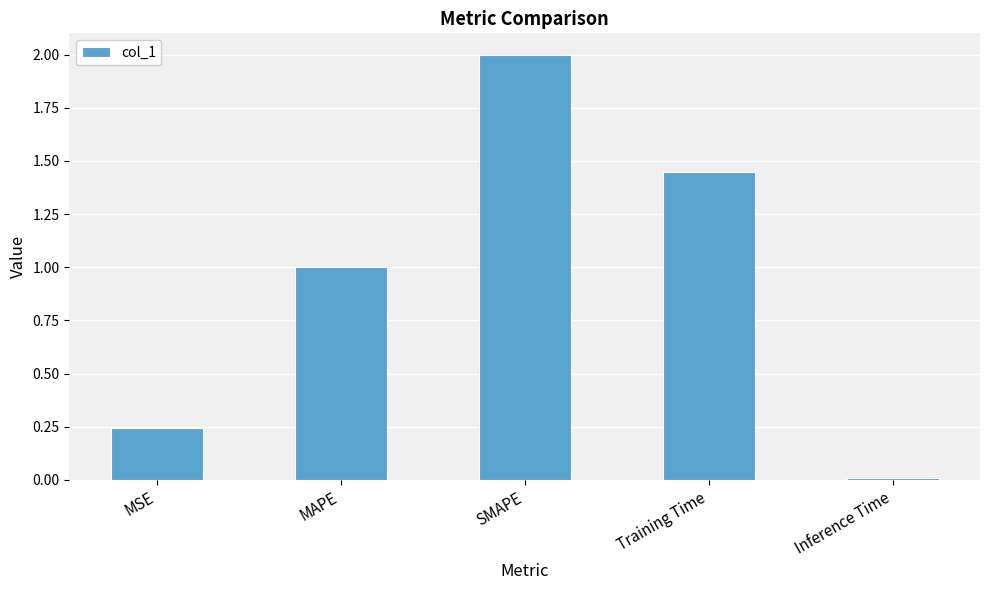

List the labels in order of value, largest first.

SMAPE, Training Time, MAPE, MSE, Inference Time